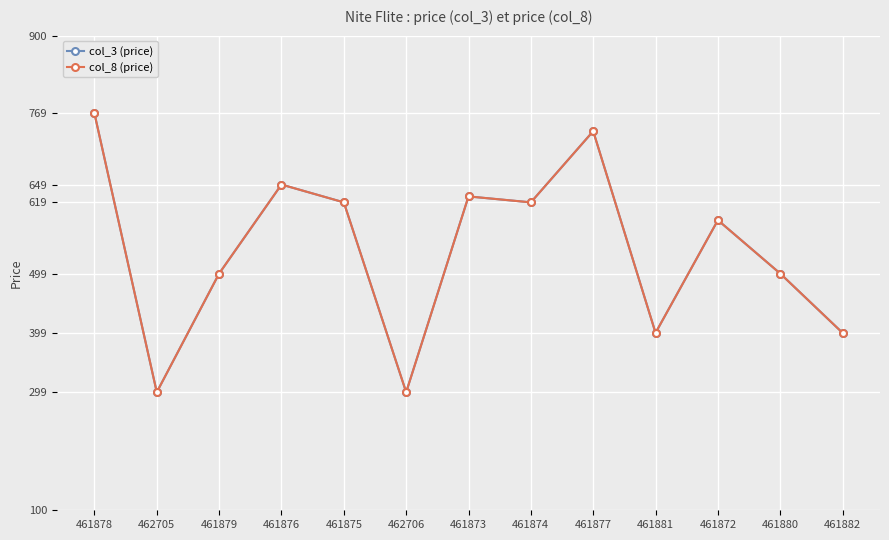

What is the difference between the maximum and minimum values in the col_3 (price) series?

470